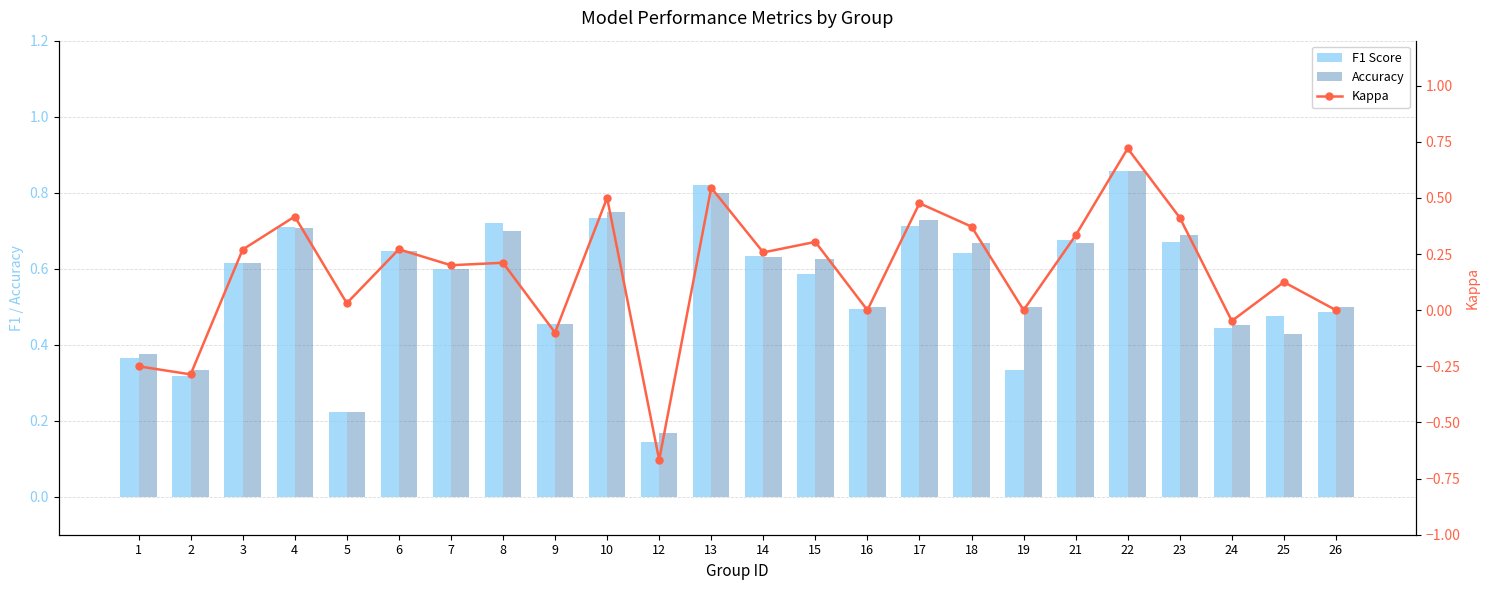

What is the smallest value displayed?

-0.7